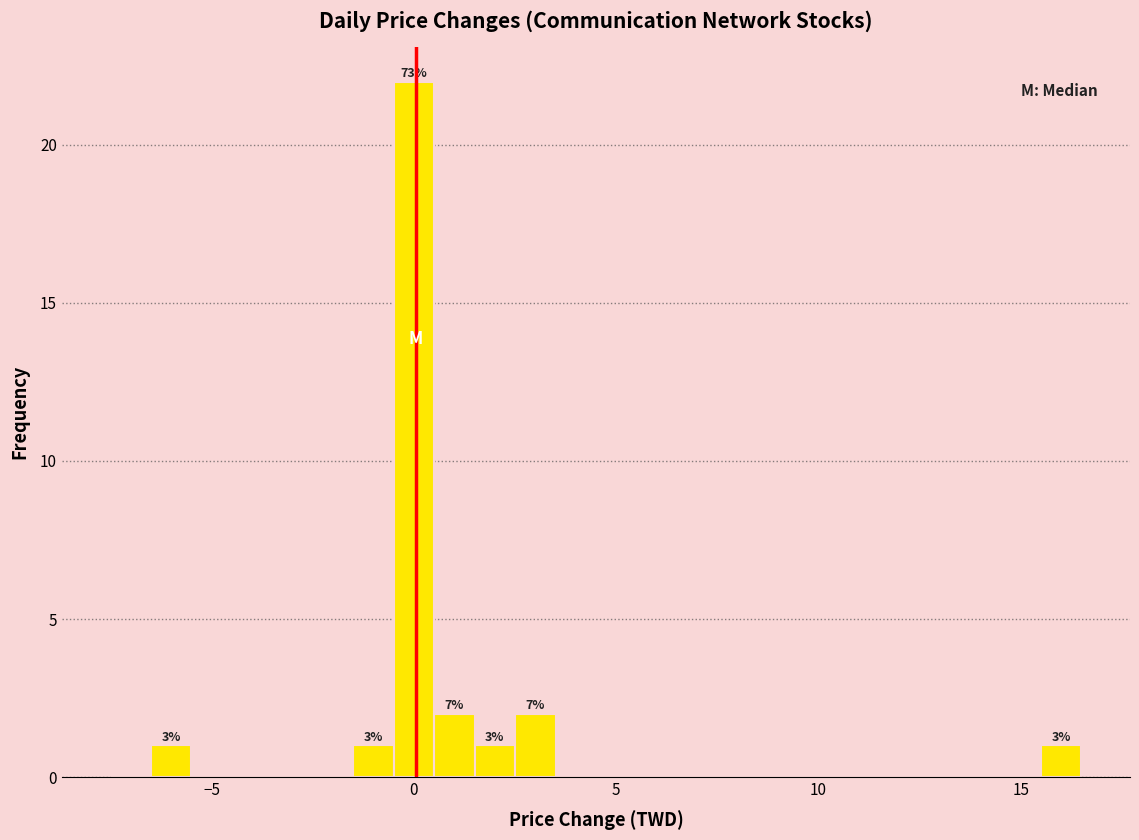

Around what value on the x-axis is the tallest bar? Give the approximate position of its centre, as read against the axis.

0.0